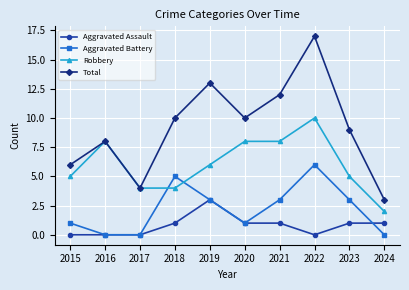

Is it true that Robbery equals 12 at 2016?

False